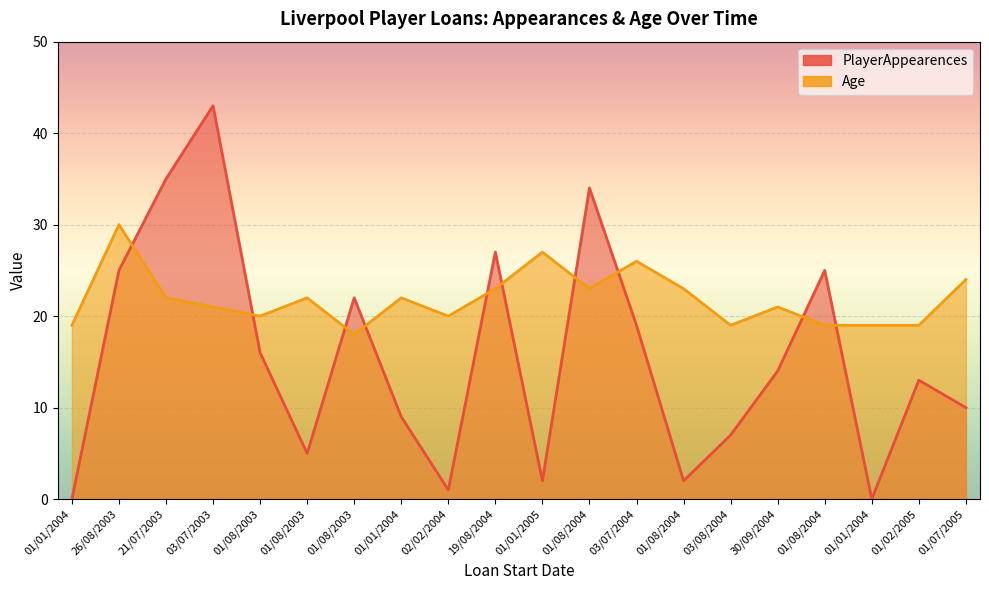

Does the chart display data point markers on the line(s)?

No